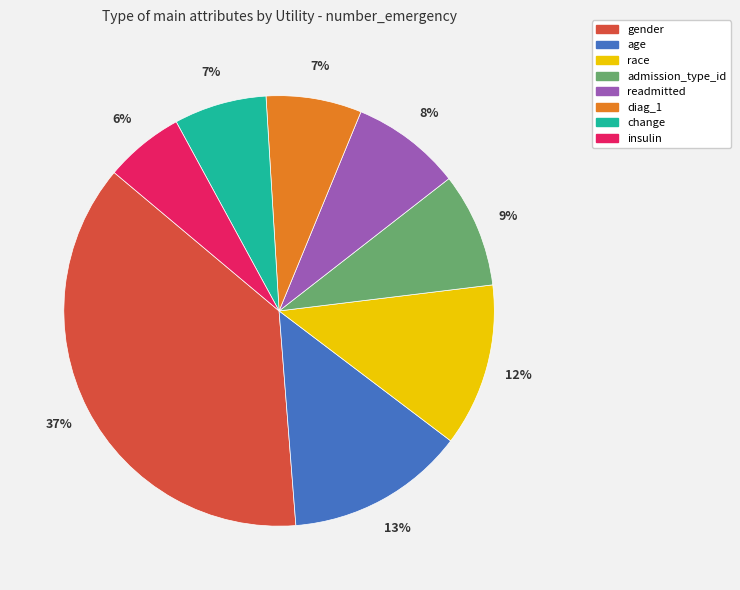

True or false: admission_type_id accounts for 14% of the total.

False